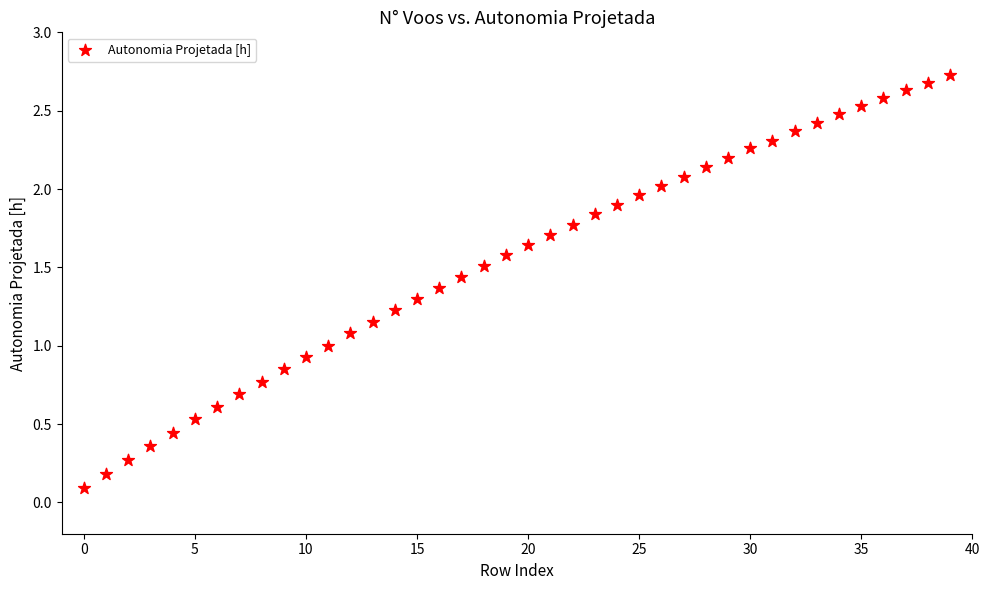

What is the range of Y values (max minus min)?

2.6